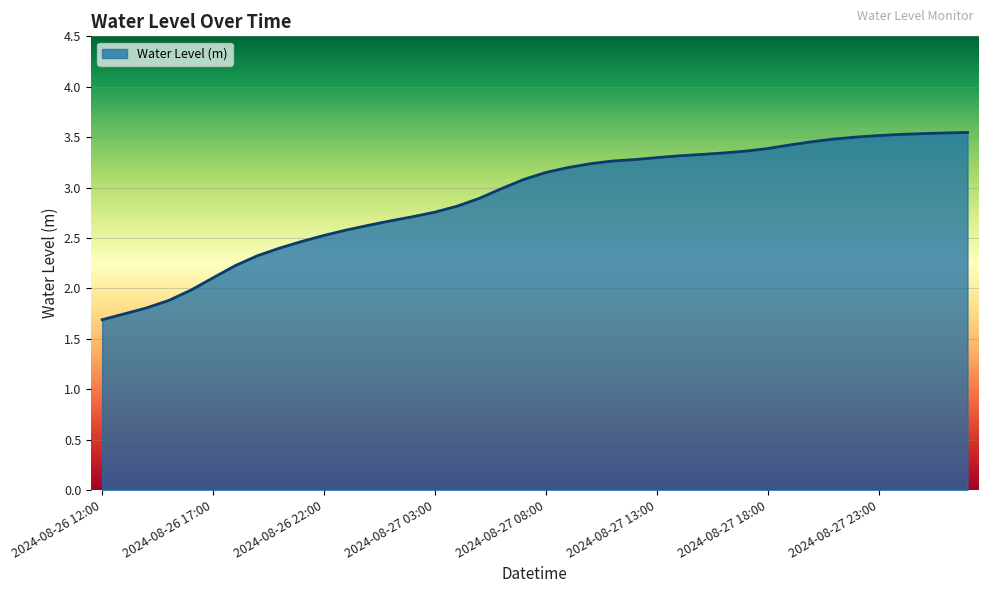

What is the difference between the second highest and minimum values?

1.9